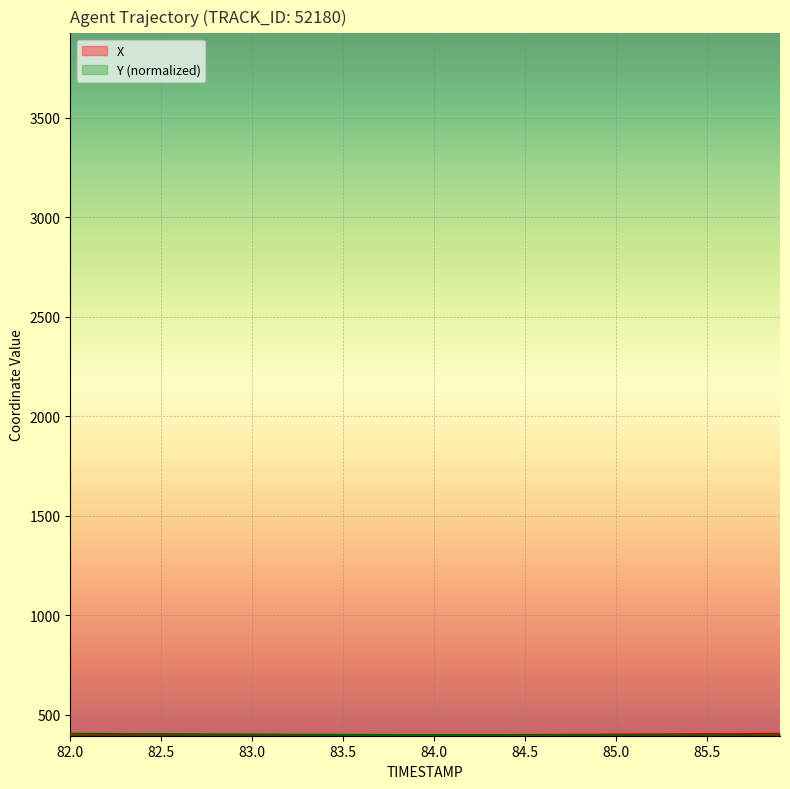

Reading left to right, extract all data points from this chart.

X: 394.5	394.5	394.5	394.5	394.6	394.6	394.7	394.8	394.9	395.0	395.1	395.2	395.4	395.5	395.7	395.9	396.1	396.3	396.5	396.7	397.0	397.2	397.5	397.8	398.1	398.5	398.8	399.2	399.5	399.9	400.3	400.7	401.2	401.6	402.0	402.5	403.0	403.4	403.9	404.4
Y: 404.4	404.0	403.6	403.2	402.8	402.4	402.1	401.7	401.3	401.0	400.6	400.3	399.9	399.6	399.3	399.0	398.7	398.4	398.2	397.9	397.7	397.4	397.2	397.0	396.8	396.6	396.4	396.2	396.0	395.9	395.7	395.6	395.4	395.3	395.1	395.0	394.9	394.7	394.6	394.5